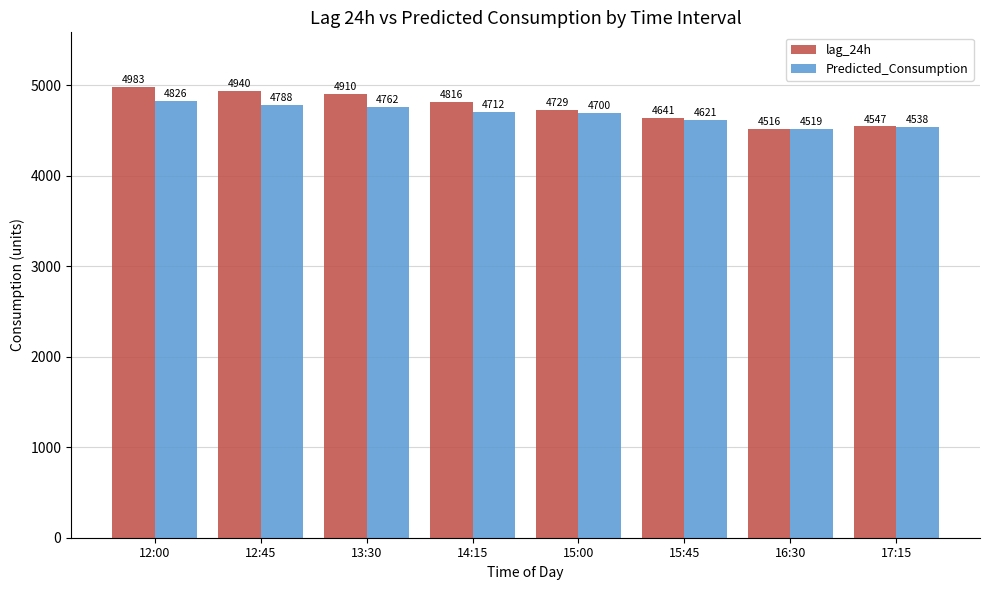

At which label does Predicted_Consumption reach its minimum?

16:30